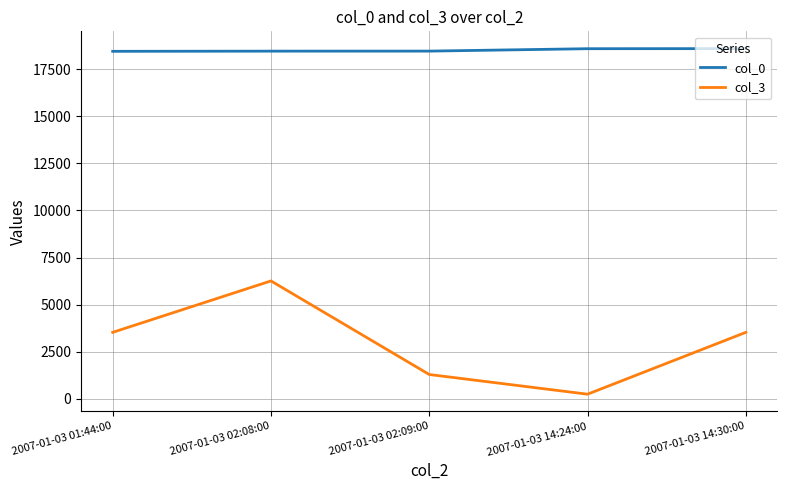

What is the average value of the col_0 series?

18526